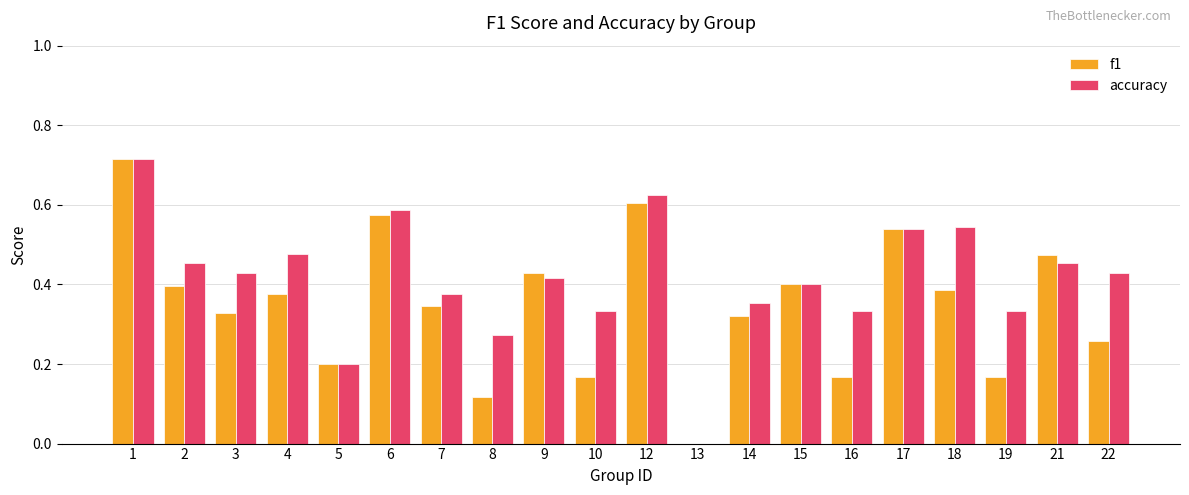

Which category has the highest value in the accuracy series?

1